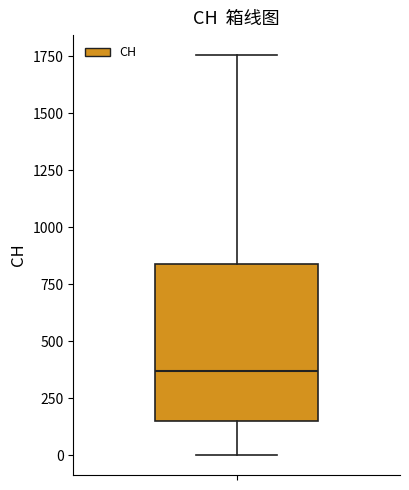

Where does the median line of the box sit on the y-axis? The values are not printed on the chart, so give them approximately, as read against the axis.

350